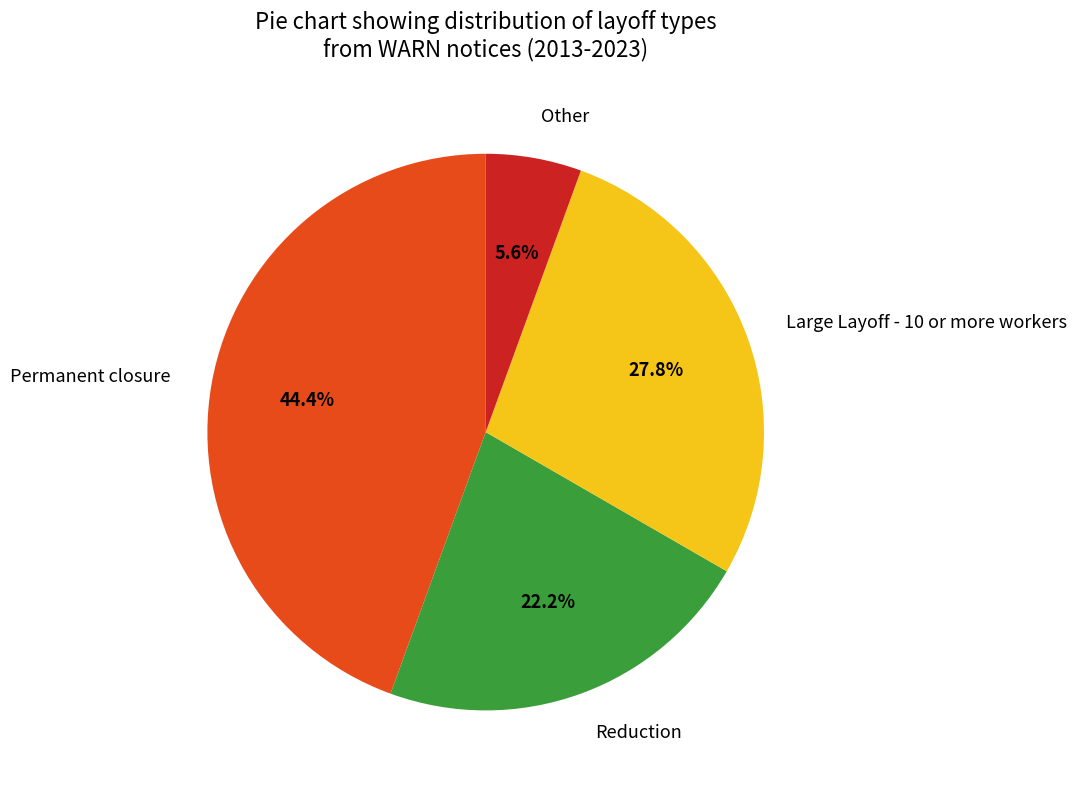

Count the number of slices in the pie.

4